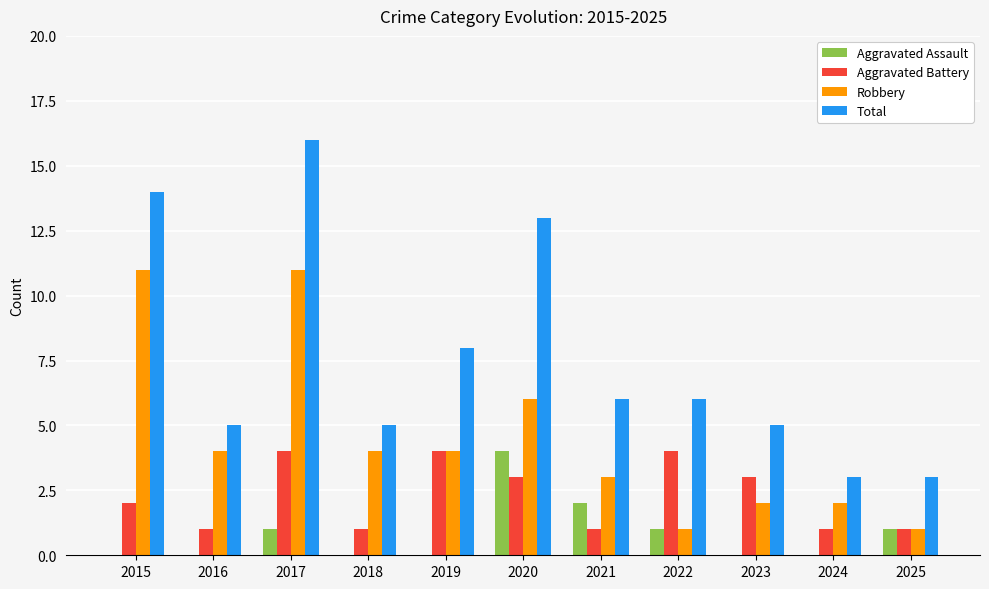

At which label does Total first exceed 6?

2015